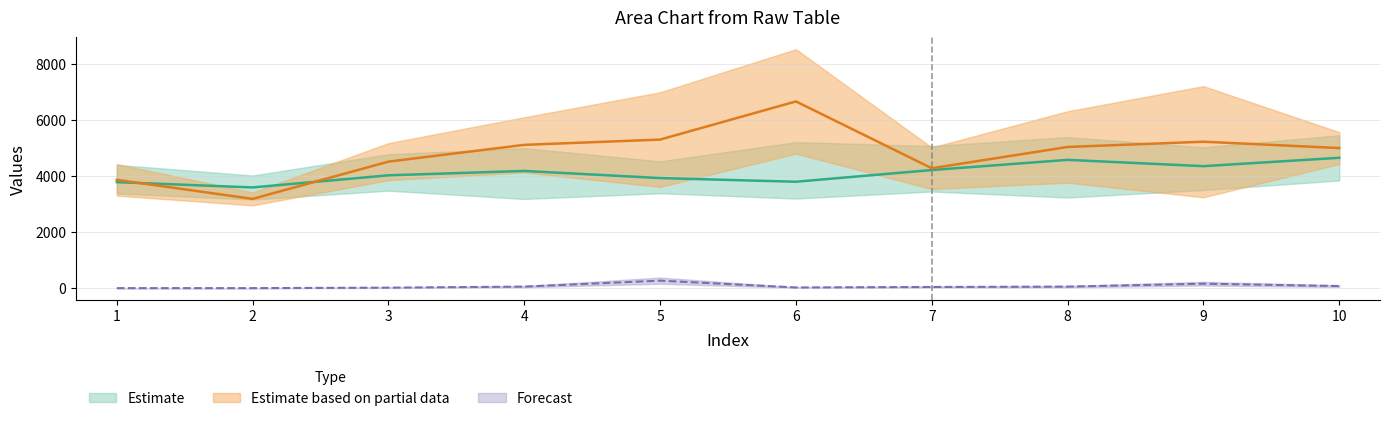

Is it true that col_3 equals 5067.8 at 7?

True